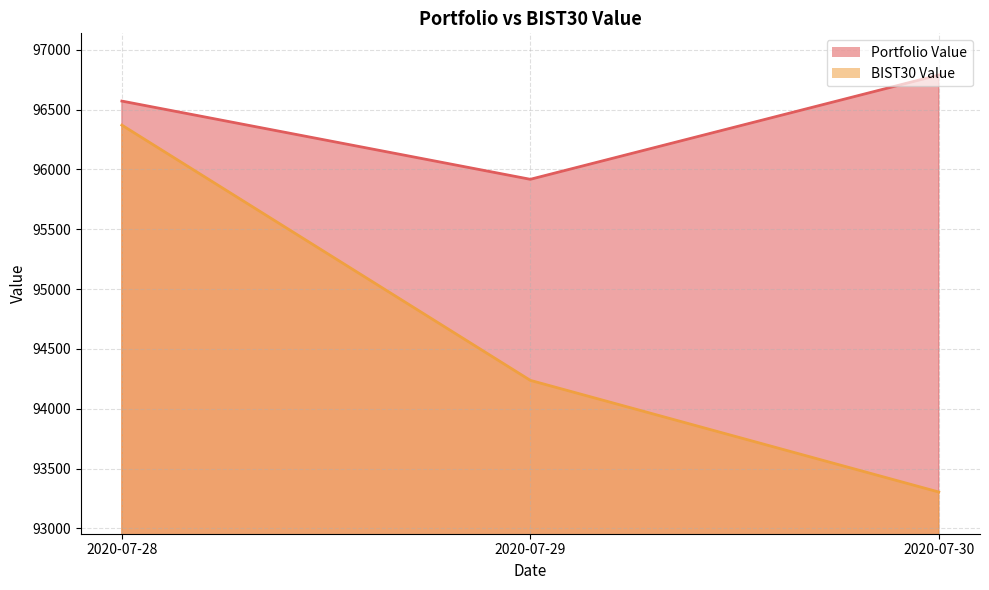

True or false: Portfolio Value has a value of 23841.1 at 2020-07-29.

False